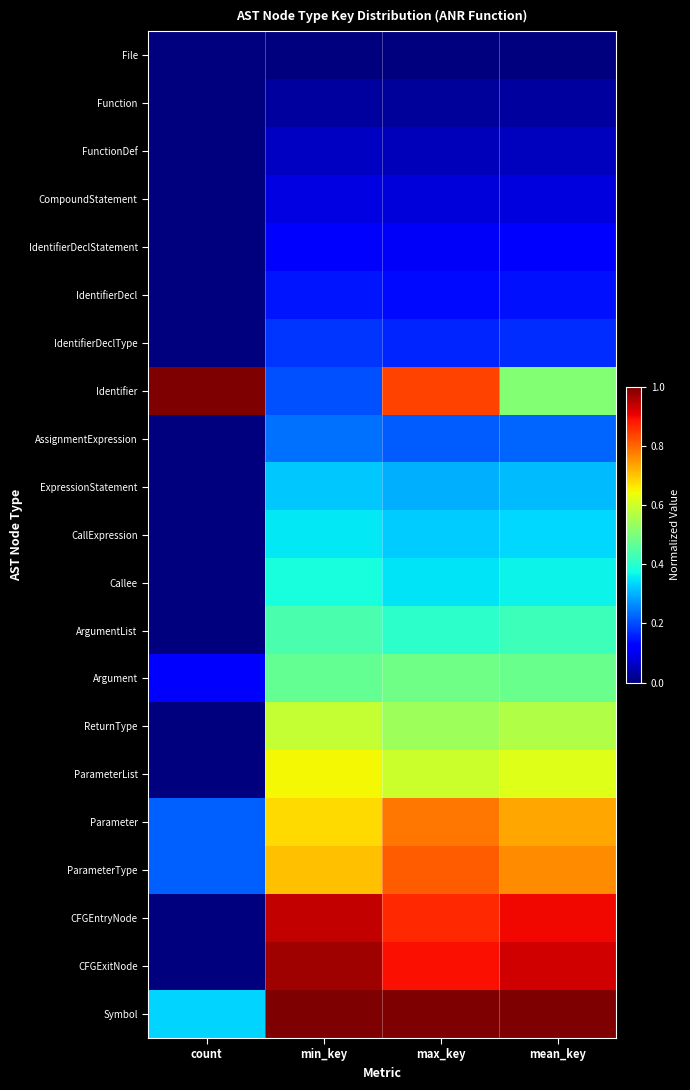

At count, list the series in order from largest to smallest.

Identifier, Symbol, Parameter, ParameterType, Argument, File, Function, FunctionDef, CompoundStatement, IdentifierDeclStatement, IdentifierDecl, IdentifierDeclType, AssignmentExpression, ExpressionStatement, CallExpression, Callee, ArgumentList, ReturnType, ParameterList, CFGEntryNode, CFGExitNode